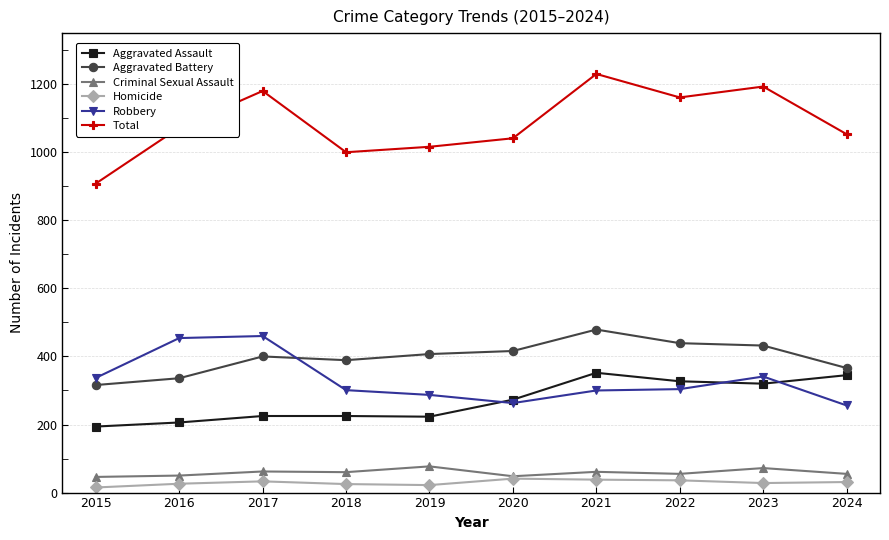

Is it true that Total equals 1608 at 2020?

False